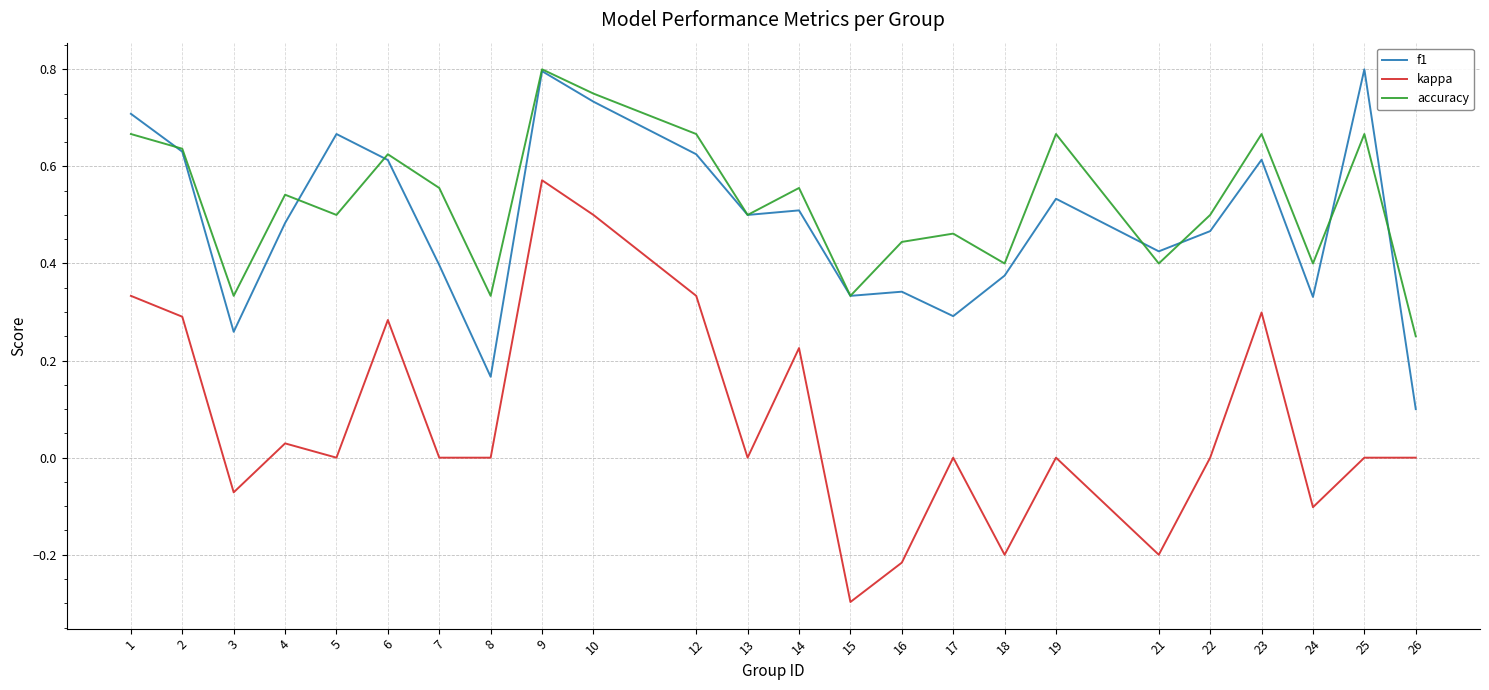

At which category is the sum across all series the highest?

9